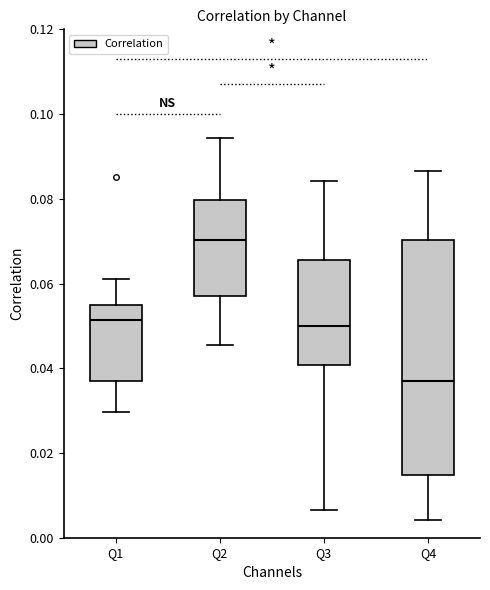

Reading left to right, read every box against the y-axis: the position of its median line, the range the box covers, and the ends of its whiskers. The values are not printed on the chart, so give them approximately, as read against the axis.

Q1: median 0.052, box 0.038 to 0.054, whiskers 0.030 to 0.062
Q2: median 0.070, box 0.058 to 0.080, whiskers 0.046 to 0.094
Q3: median 0.050, box 0.040 to 0.066, whiskers 0.006 to 0.084
Q4: median 0.038, box 0.014 to 0.070, whiskers 0.004 to 0.086